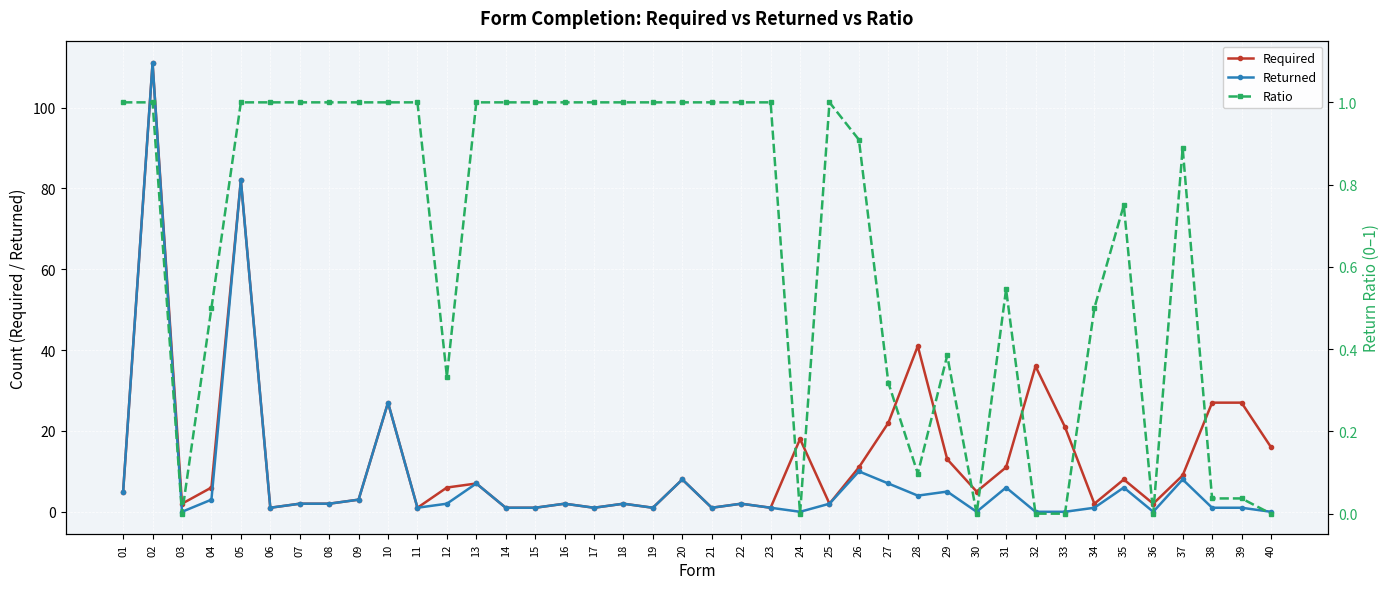

True or false: Returned has a value of 1.0 at 21.

True